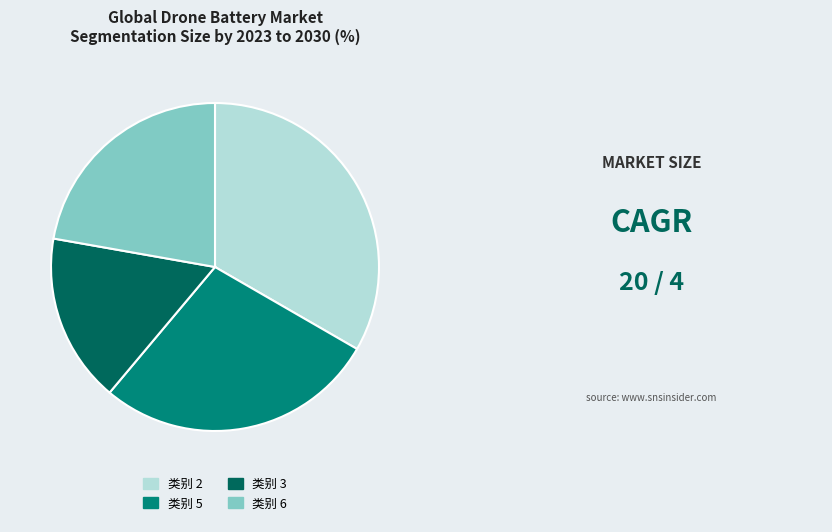

Which has a higher value, 类别 2 or 类别 3?

类别 2